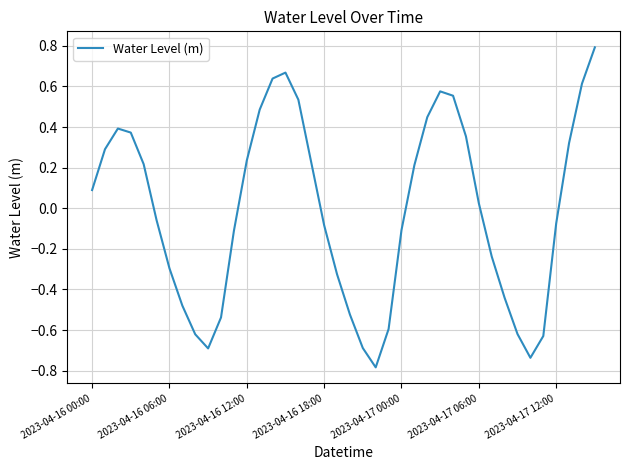

What is the smallest value displayed?

-0.8